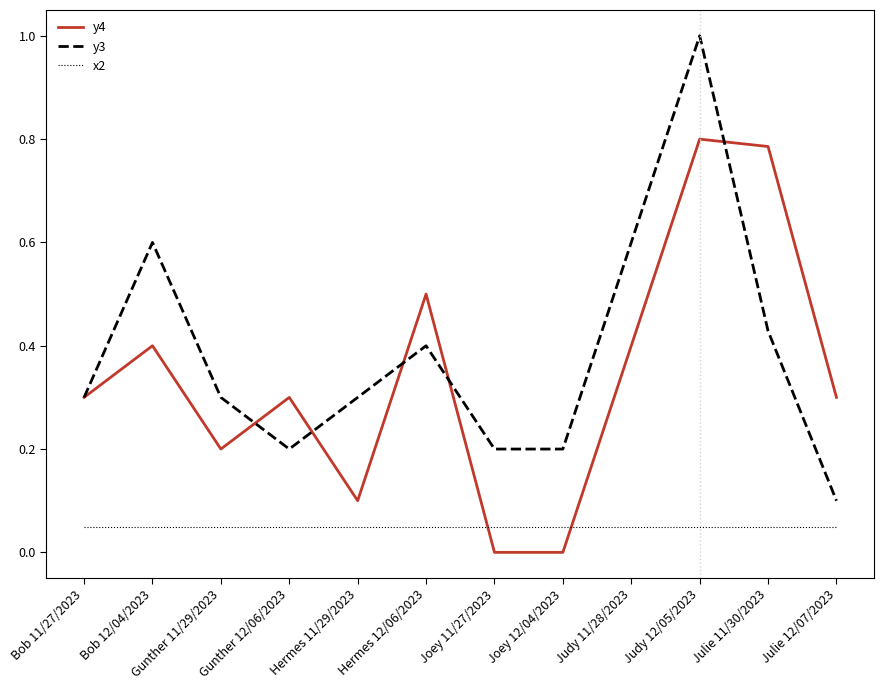

Does the chart have visible grid lines?

No